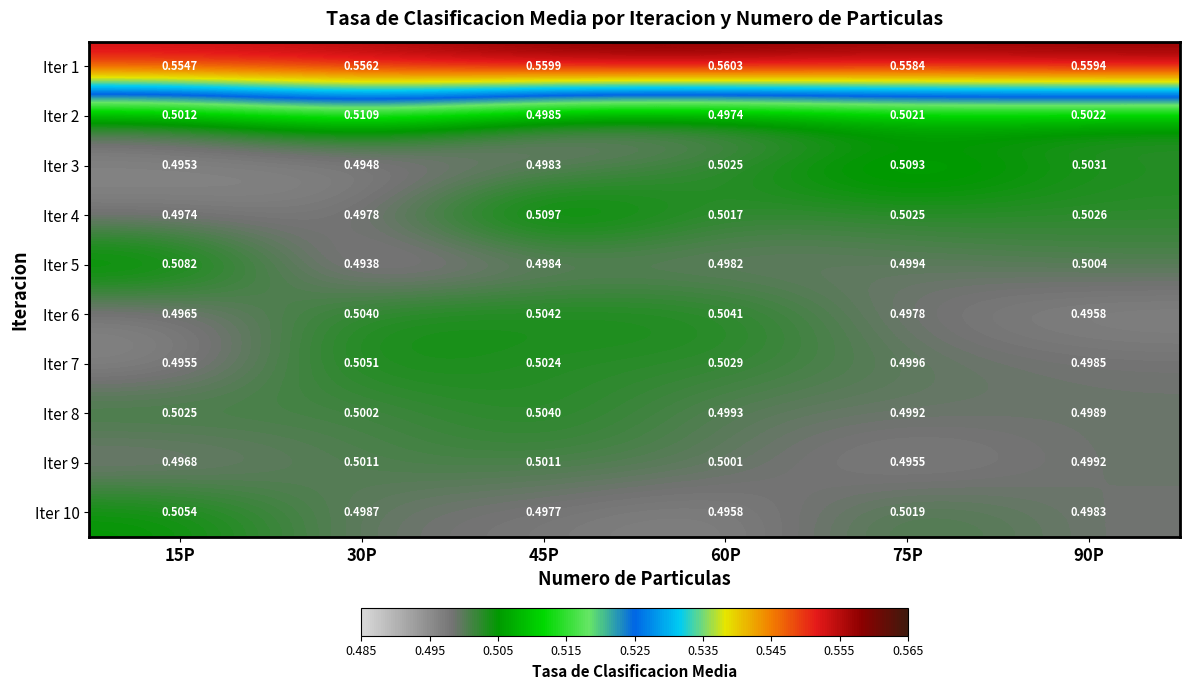

Is the value of Iter 4 at 30P greater than the value of Iter 1 at 90P?

No